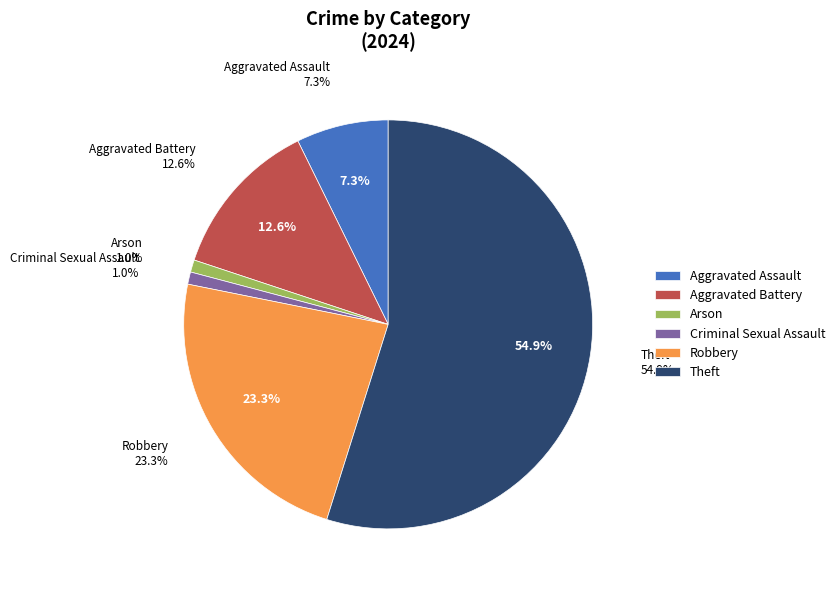

To the nearest percent, what portion does Theft represent?

55%